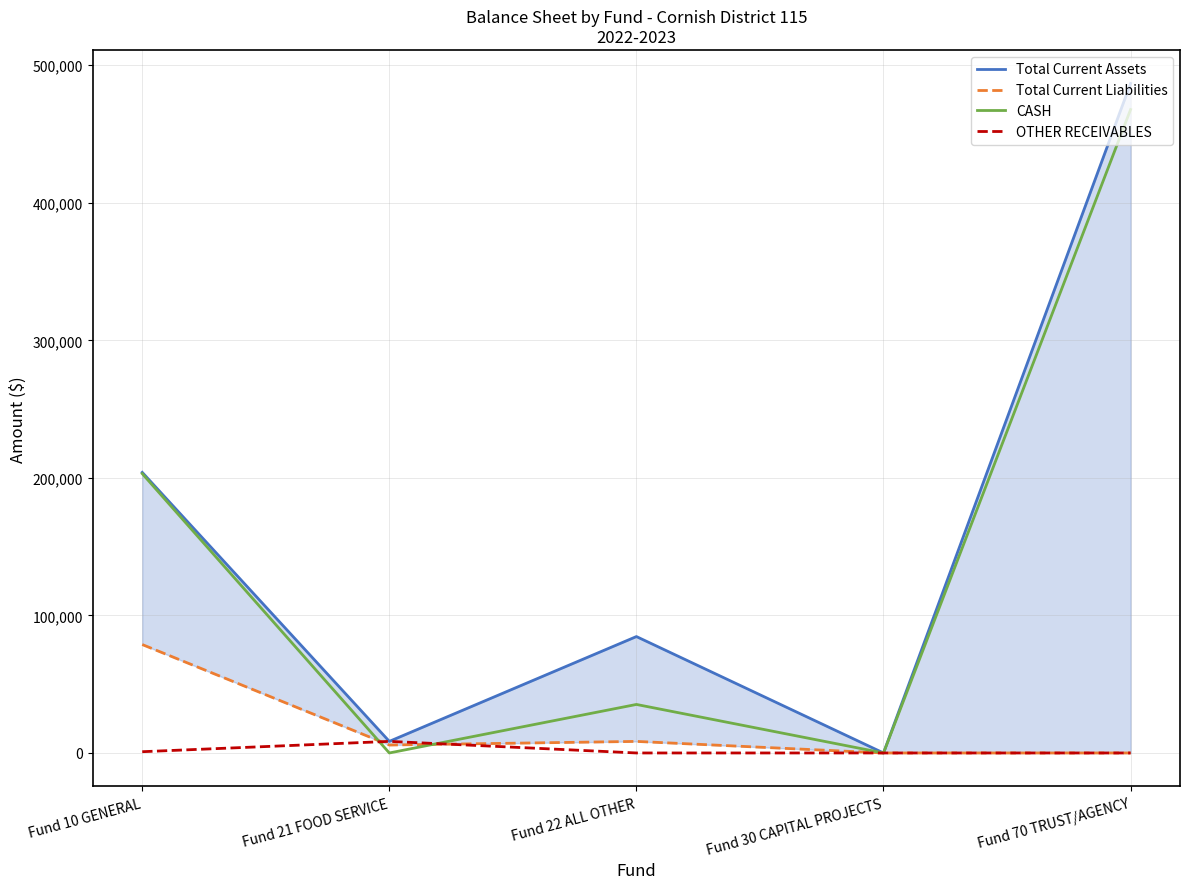

Where does the CASH series first go above 35278?

Fund 10 GENERAL